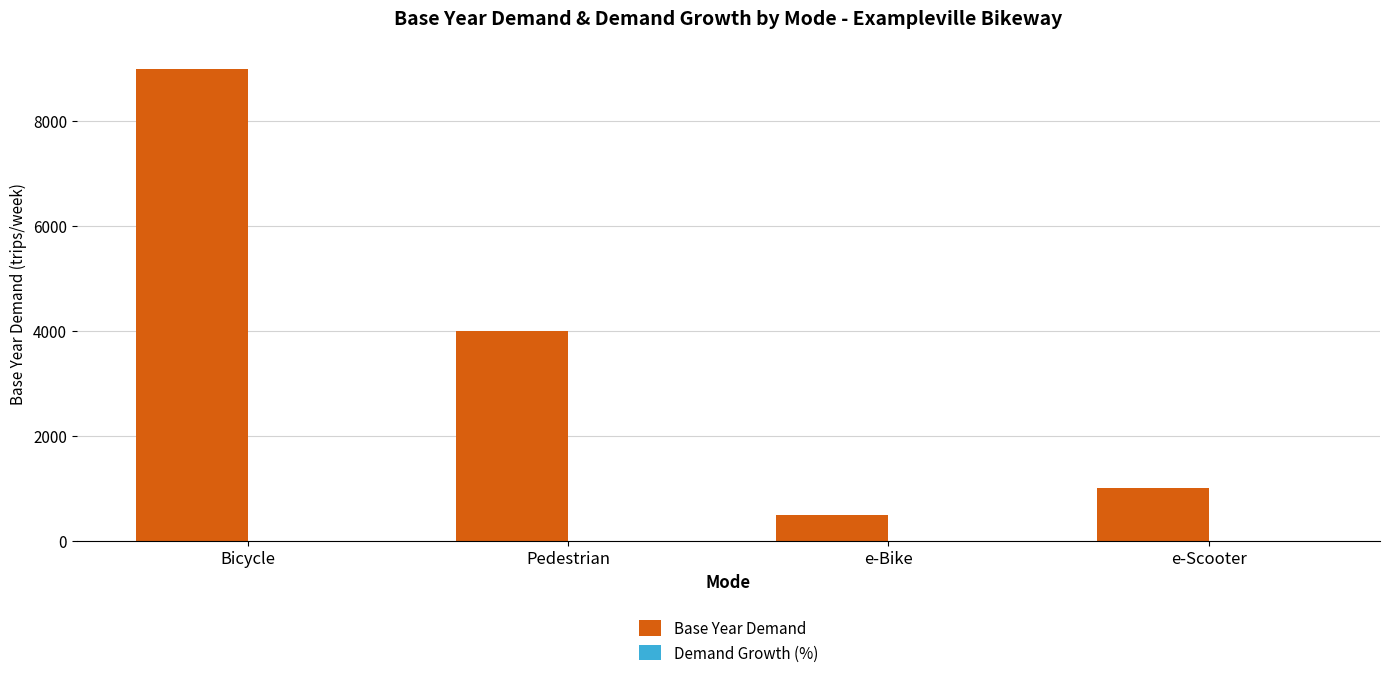

At which label is Base Year Demand closest to 4750?

Pedestrian